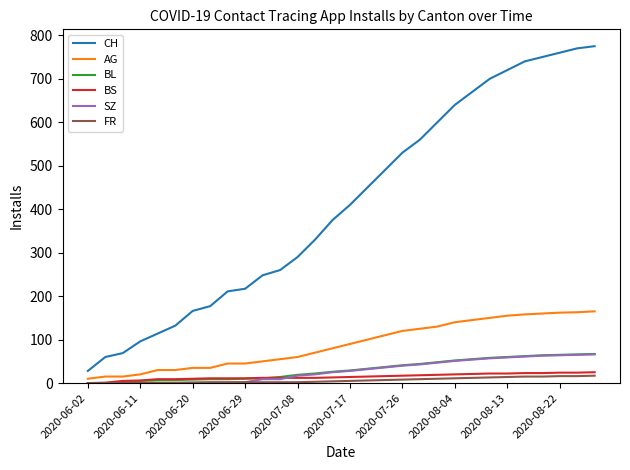

Is this an area chart (filled region under the line)?

No